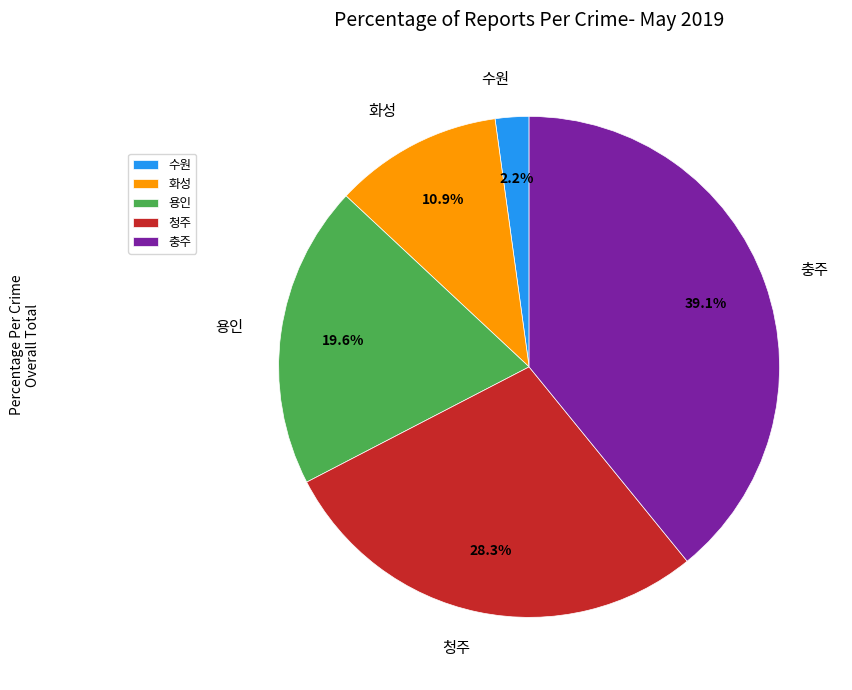

Does 수원 account for over 50% of the chart?

No